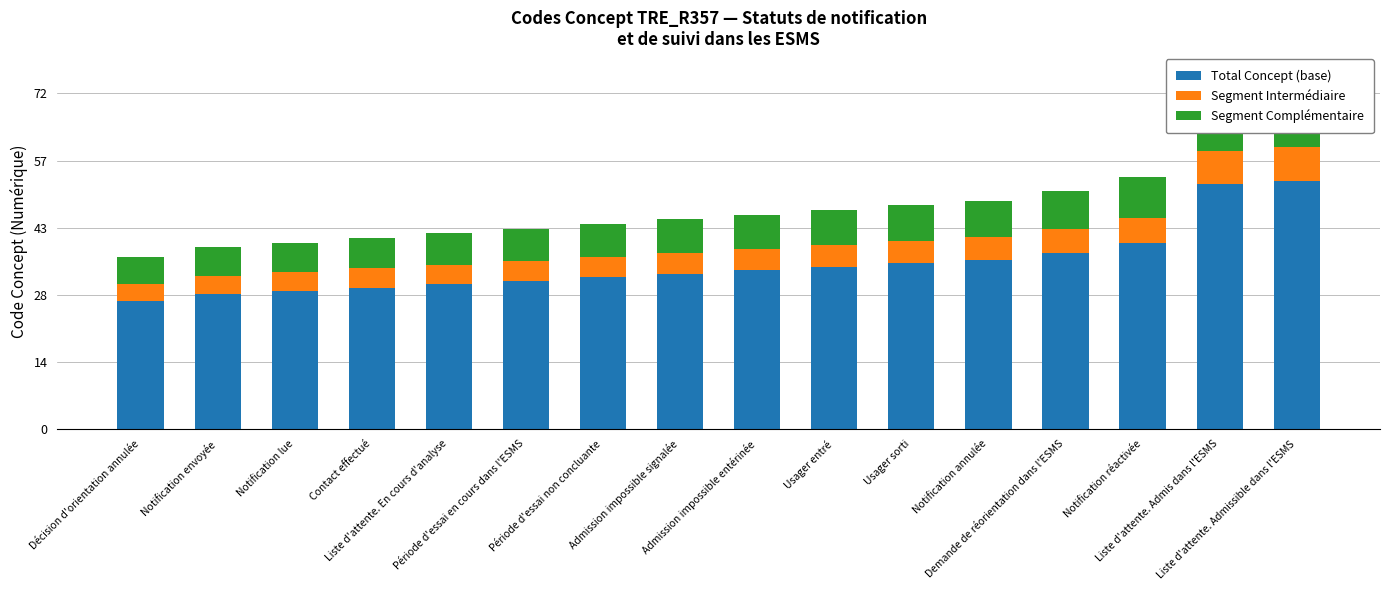

At which category is the sum across all series the highest?

Liste d'attente. Admissible dans l'ESMS